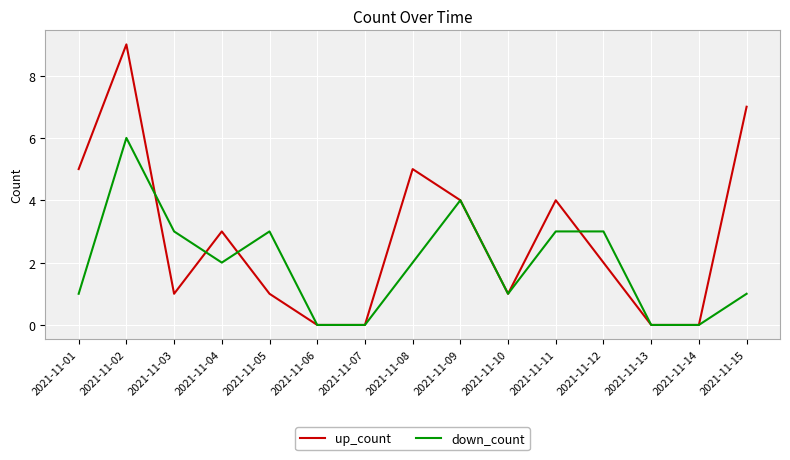

What is the difference between the maximum and minimum values in the up_count series?

9